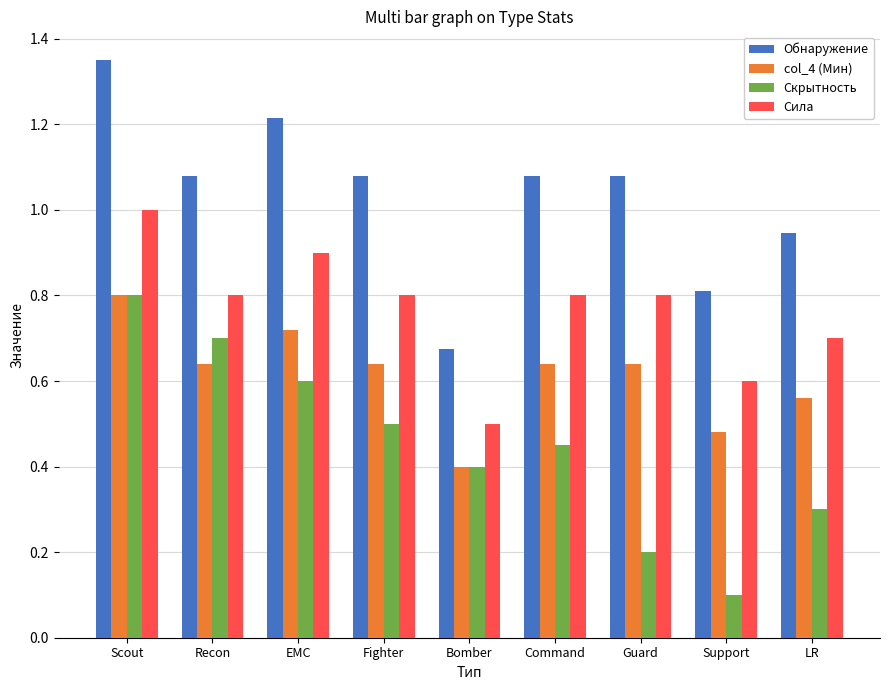

What position from the left is Scout?

1